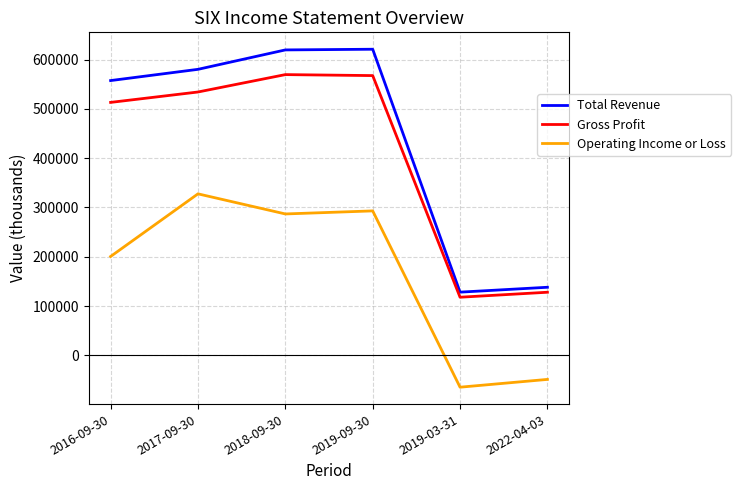

What is the difference between the maximum and minimum values in the Gross Profit series?

451800